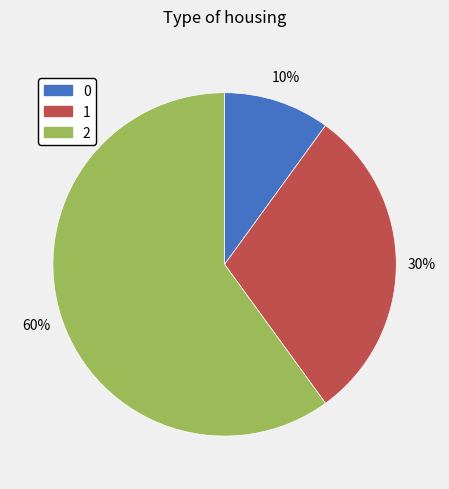

Which has a higher value, 1 or 0?

1